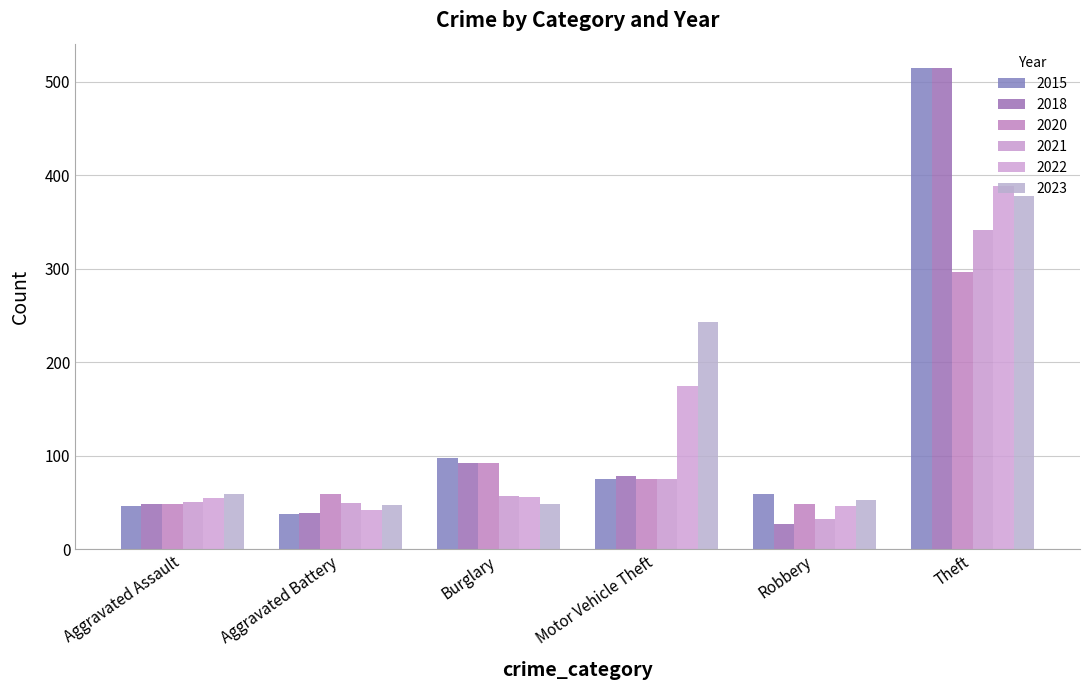

Is it true that 2015 equals 14 at Robbery?

False